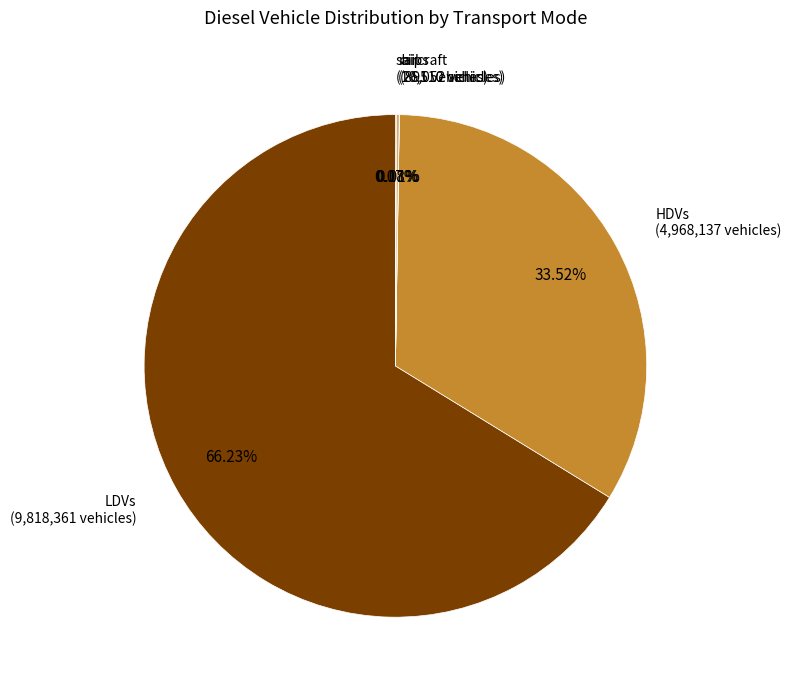

Is there any slice that represents more than half of the pie?

Yes